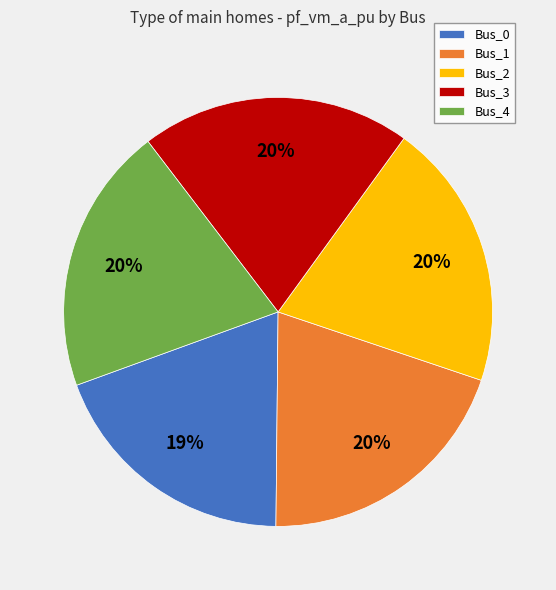

Which category has the smallest portion of the pie?

Bus_0